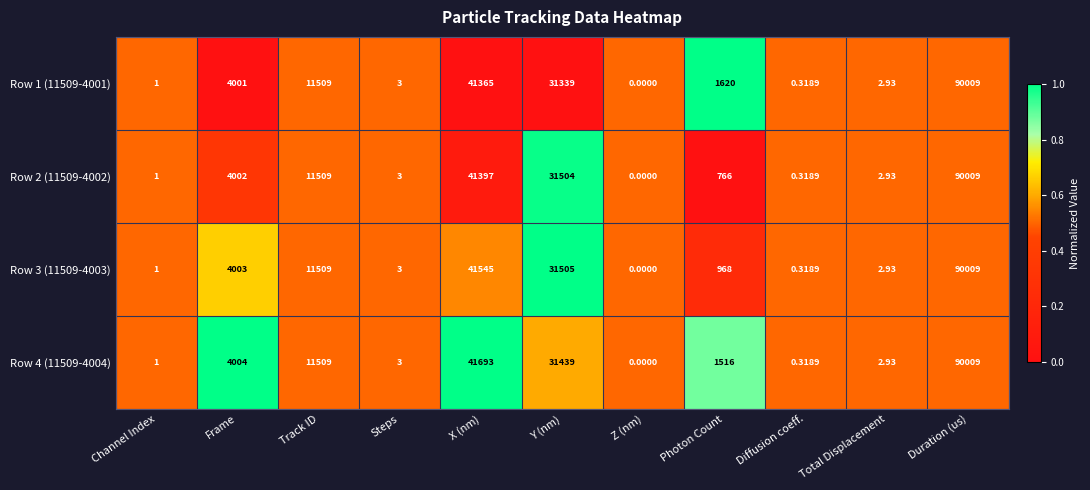

List the labels in order of Row 1 (11509-4001) value, largest first.

Duration (us), X (nm), Y (nm), Track ID, Frame, Photon Count, Steps, Total Displacement, Channel Index, Diffusion coeff., Z (nm)